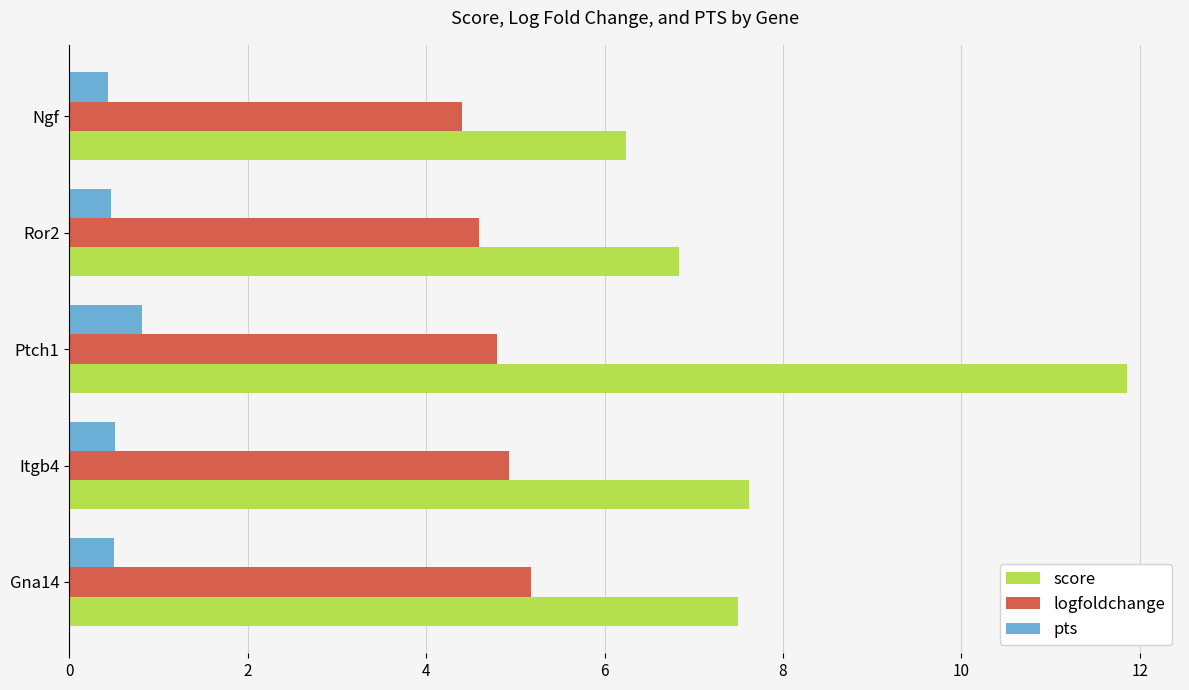

True or false: logfoldchange has a value of 6.7 at Ngf.

False